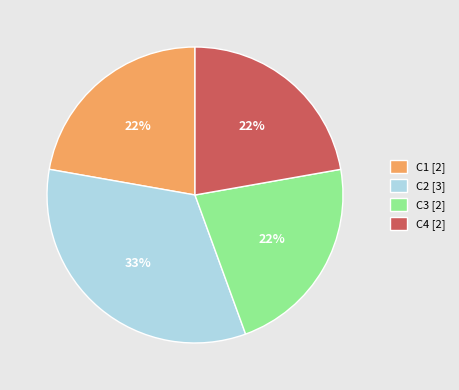

True or false: C3 accounts for 13% of the total.

False